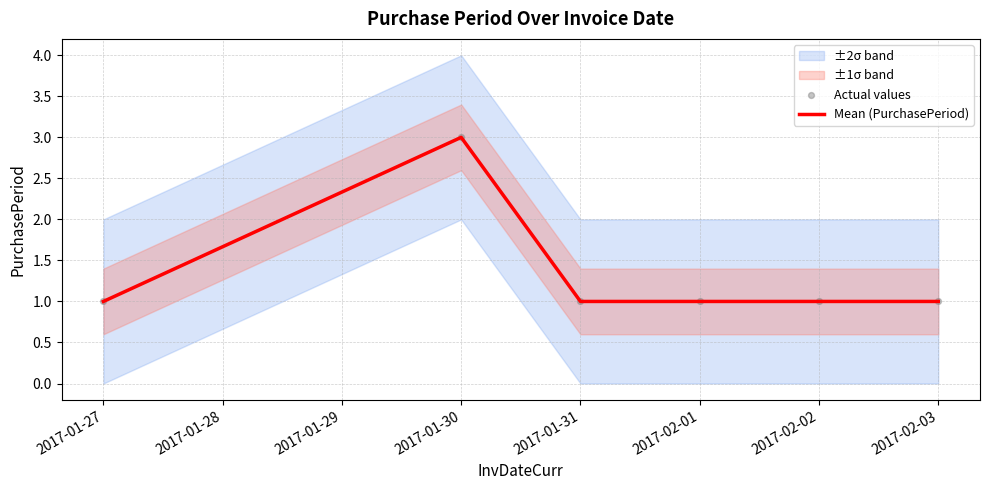

Is it true that Mean (PurchasePeriod) equals 1 at 2017-01-27?

True